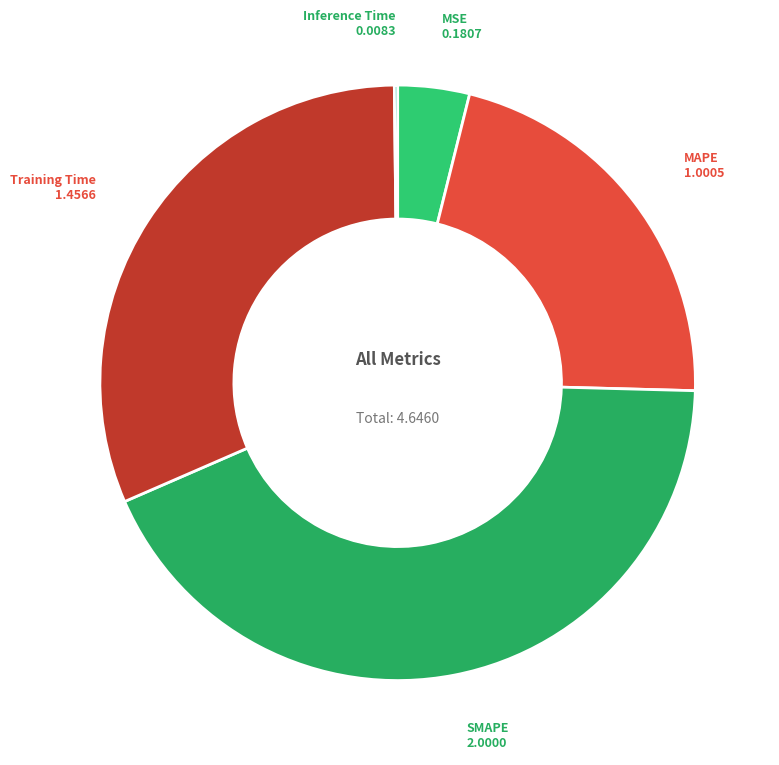

The MAPE slice represents 22% of the pie. True or false?

True